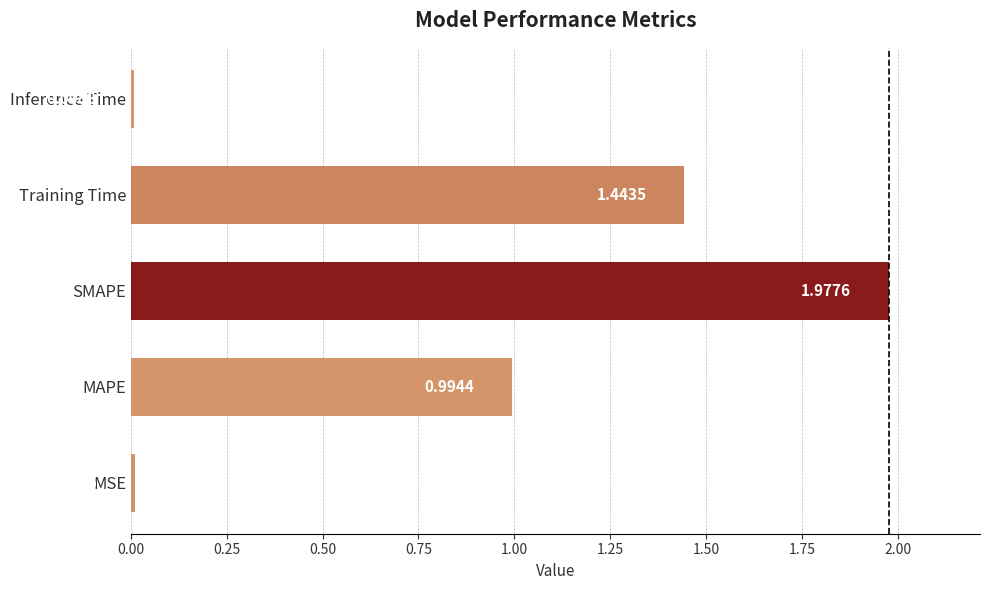

Which label corresponds to the smallest value in the chart?

Inference Time